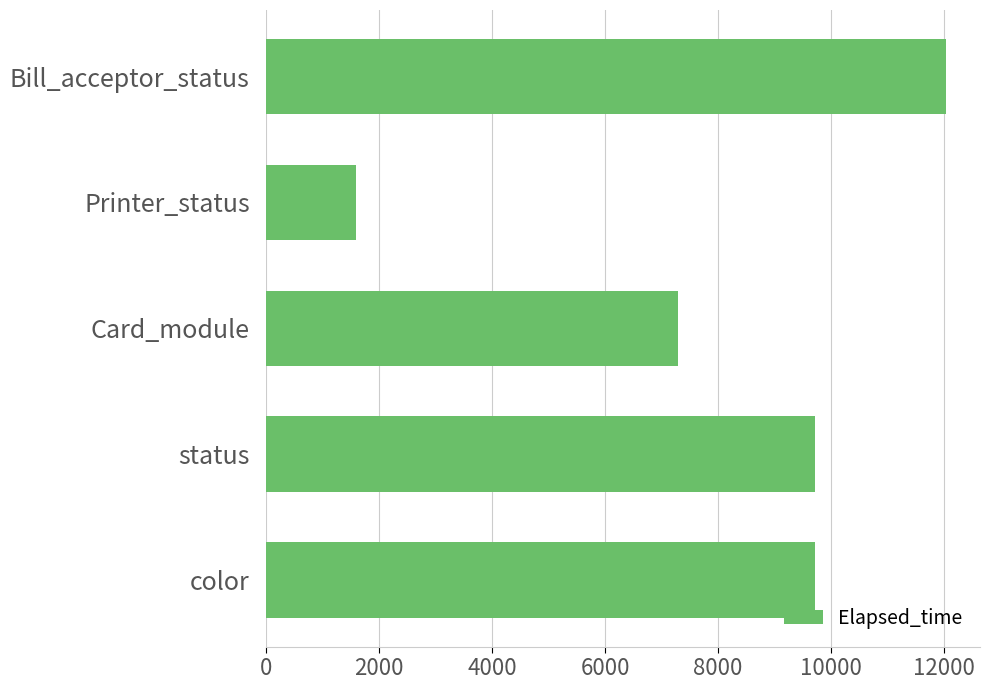

At which label is the value closest to 6816?

Card_module